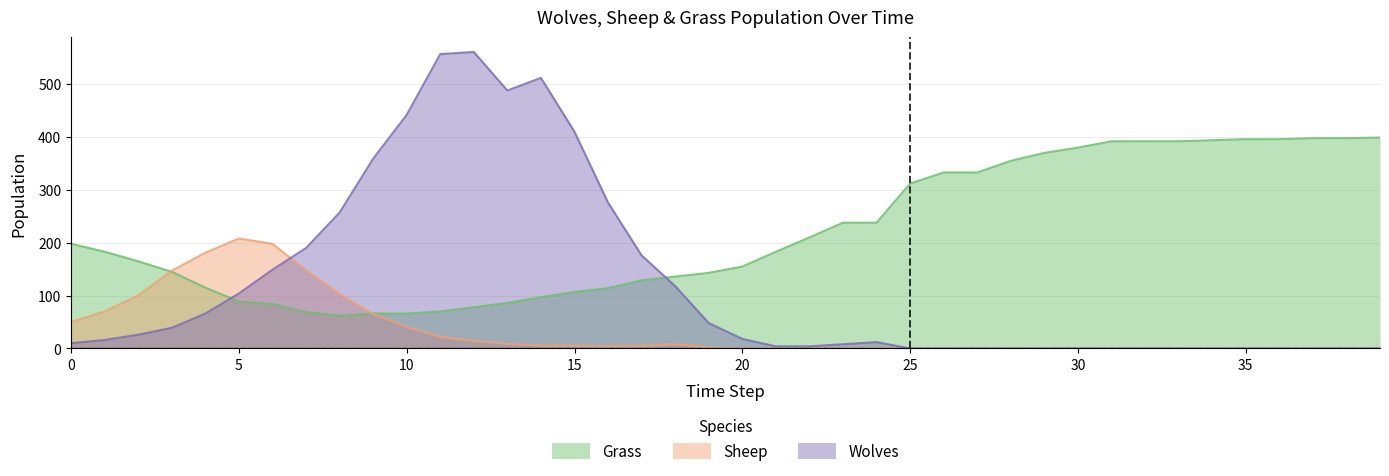

Reading right to left, extract all data points from this chart.

Grass: 399	398	398	396	396	394	392	392	392	380	370	355	333	333	312	238	238	210	183	155	143	136	129	114	107	97	86	78	70	66	66	62	69	84	89	115	145	165	183	198
Wolves: 0	0	0	0	0	0	0	0	0	0	0	0	0	0	0	12	8	4	4	18	48	118	176	276	410	512	488	561	557	442	359	257	190	149	104	66	39	26	16	10
Sheep: 0	0	0	0	0	0	0	0	0	0	0	0	0	0	0	0	0	0	0	0	2	8	5	4	5	5	9	14	22	41	65	103	148	198	208	181	147	100	70	50